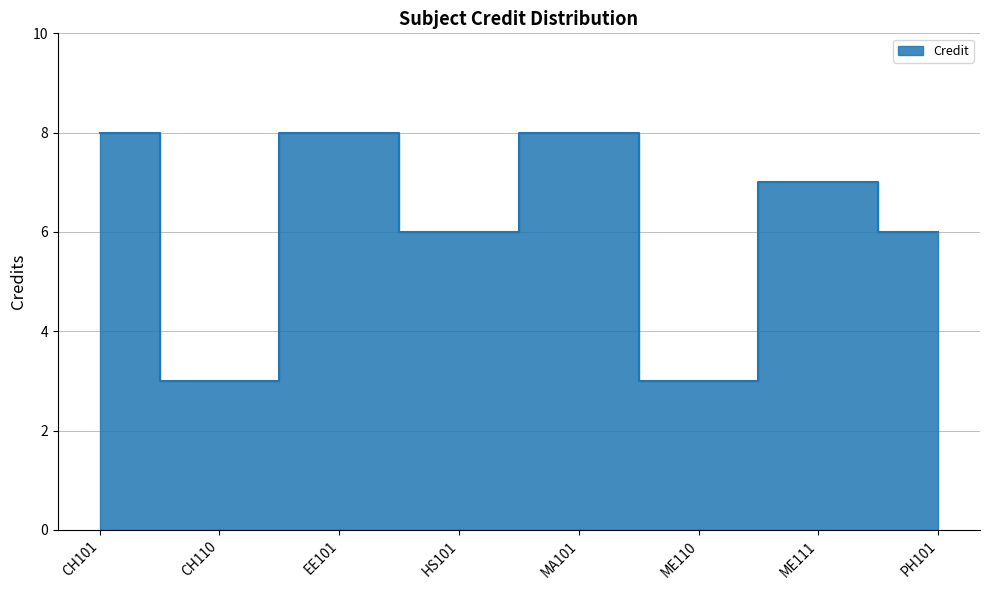

What is the difference between the second highest and minimum values?

5